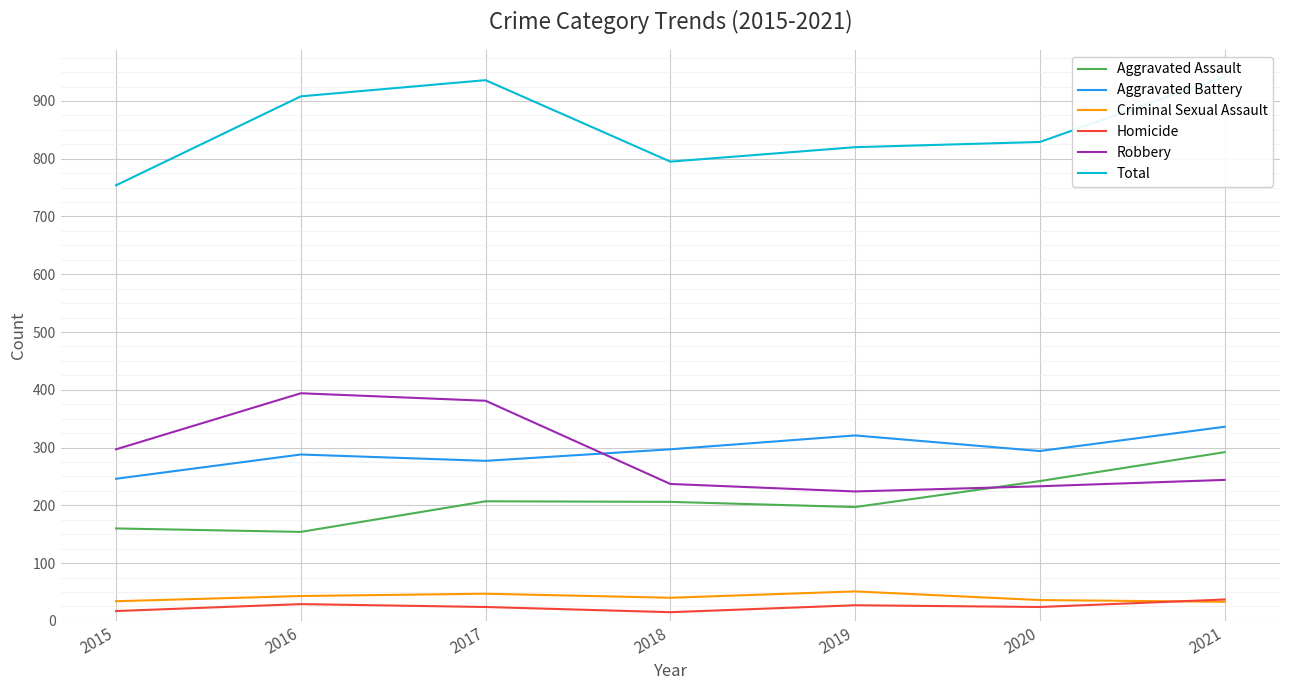

Between 2016 and 2018, which series saw the biggest shift?

Robbery